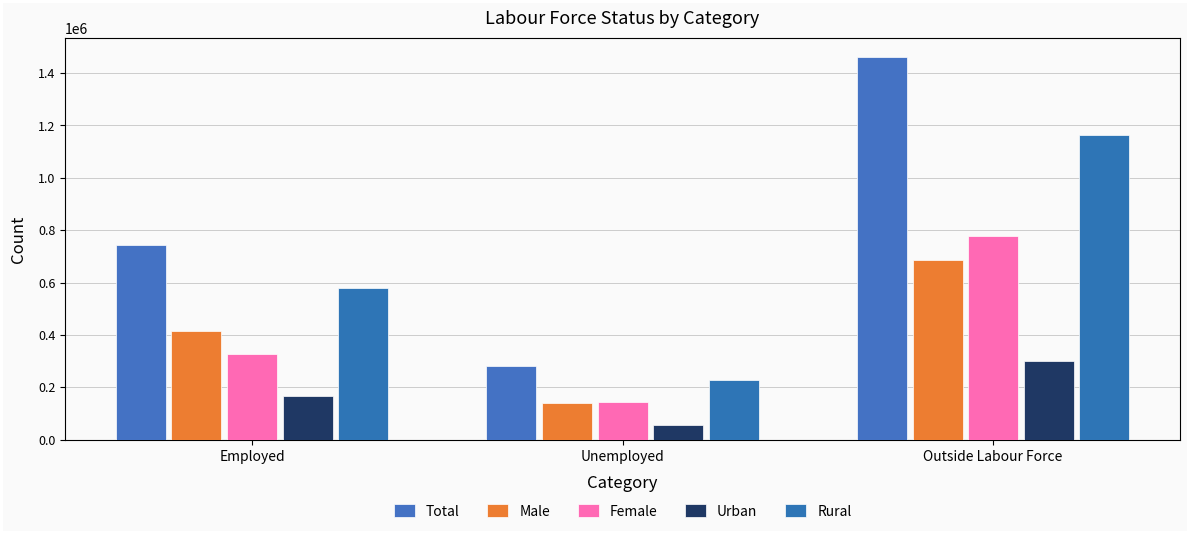

Reading left to right, extract all data points from this chart.

Total: 743524	281998	1461614
Male: 414763	139811	685526
Female: 328761	142187	776088
Urban: 166214	54975	299711
Rural: 577310	227023	1161903